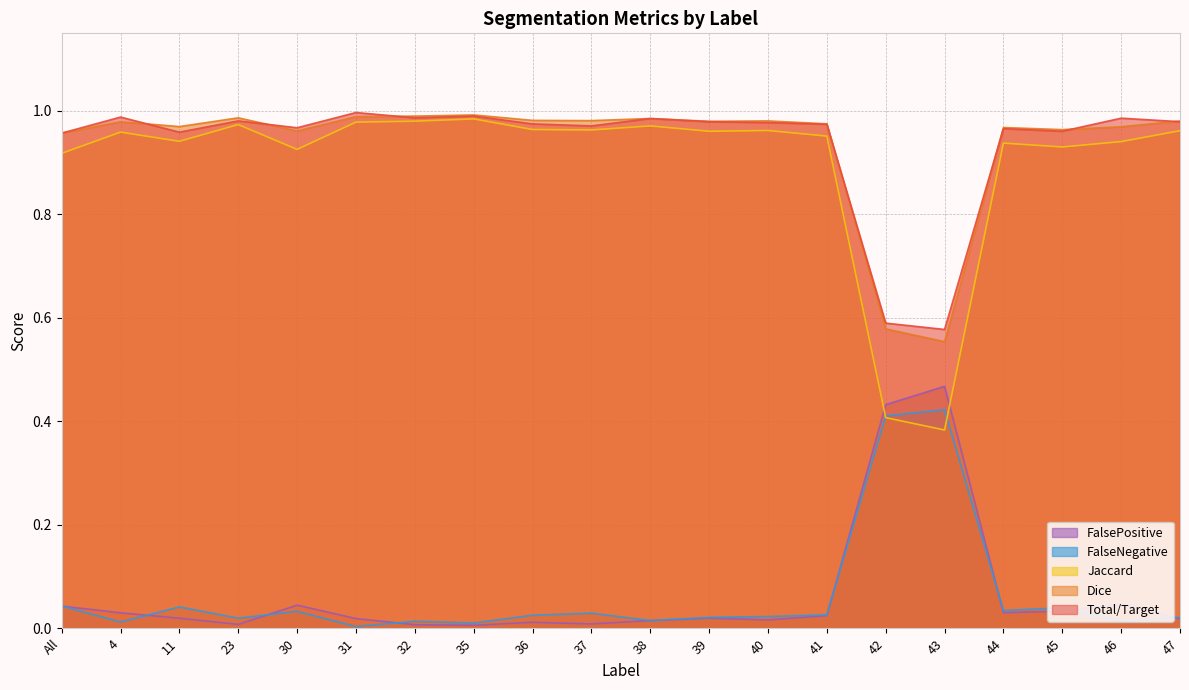

Where is the first local minimum for FalseNegative?

4